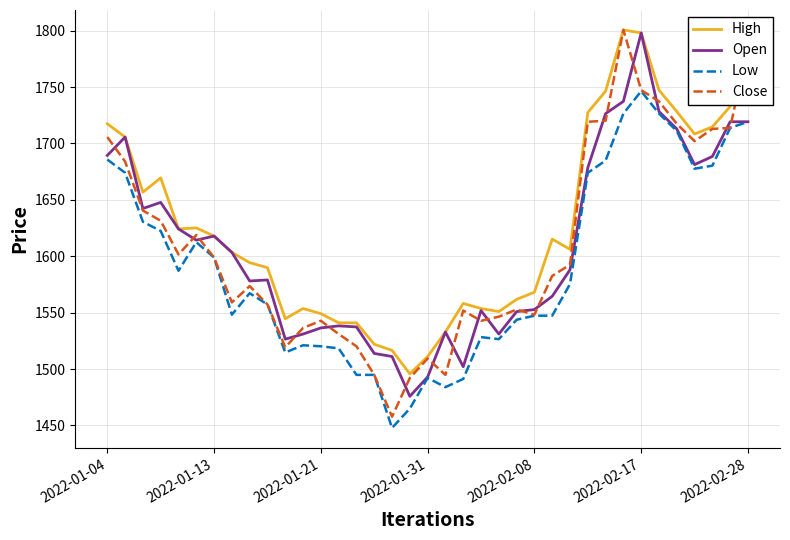

Which series has the largest total across all categories?

High